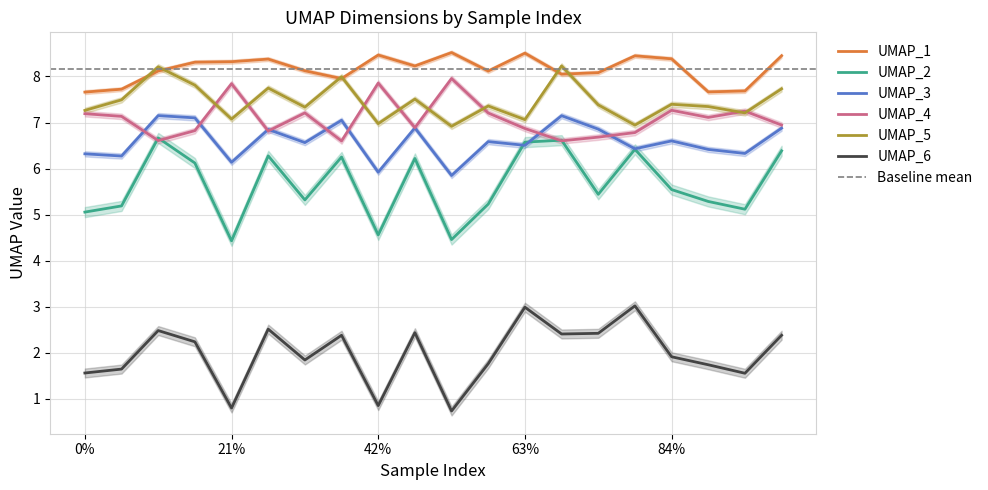

What is the minimum value for UMAP_1?

7.7